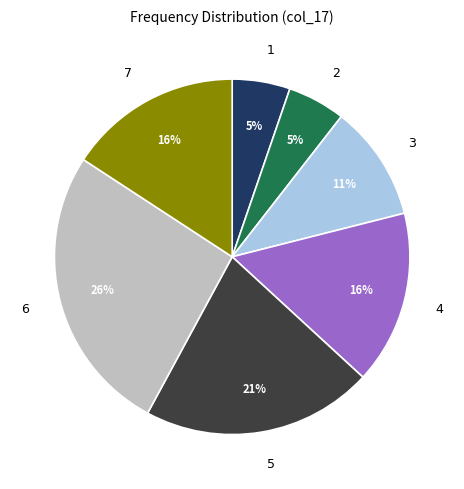

What percentage is the 2 slice, to the nearest percent?

5%